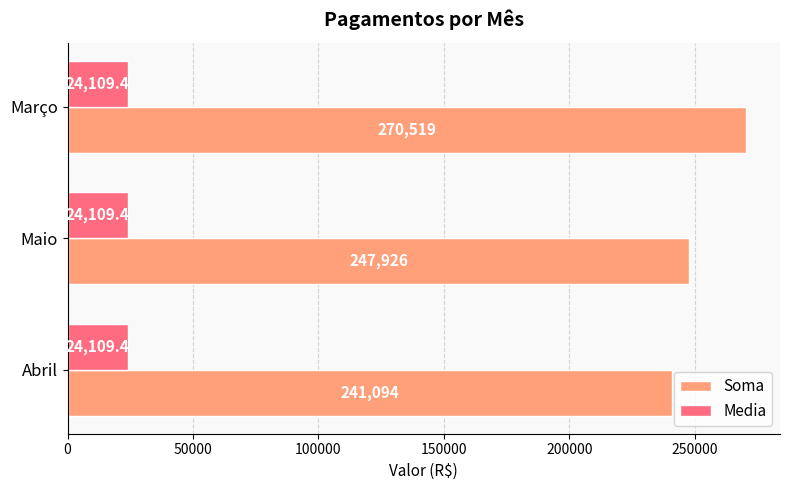

How many distinct data groups are displayed?

2